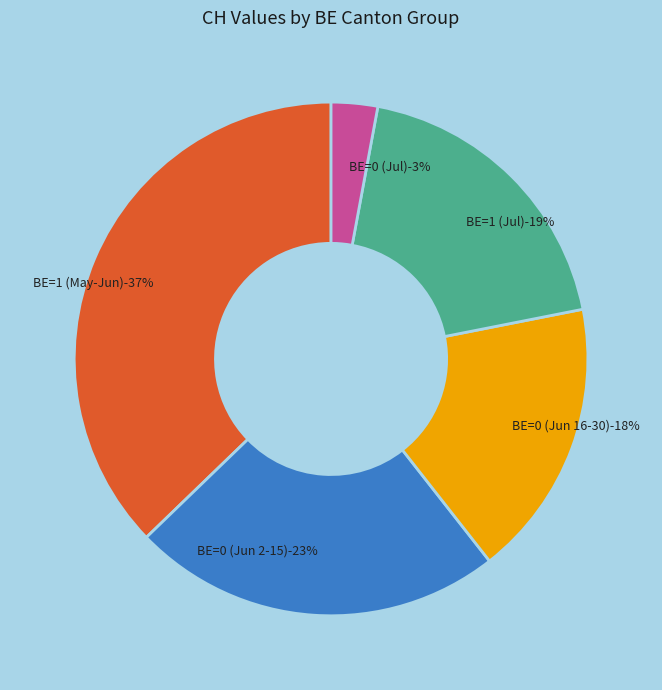

Is it true that 1 is 1% of the pie?

False